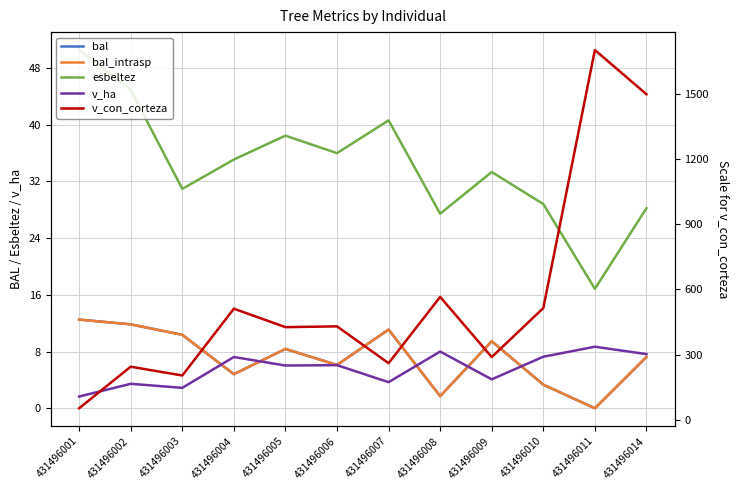

Which has a higher value, 431496003 or 431496009?

431496003